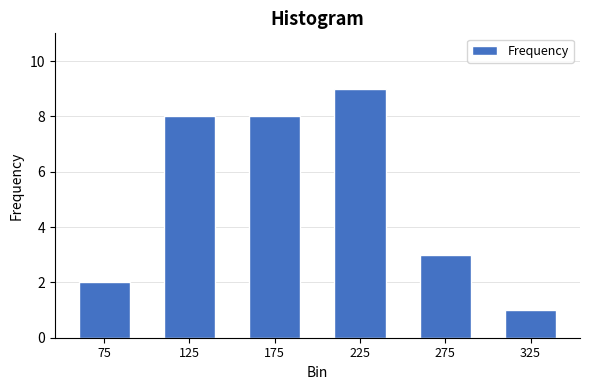

Reading right to left, transcribe all the data shown in this chart.

1	3	9	8	8	2